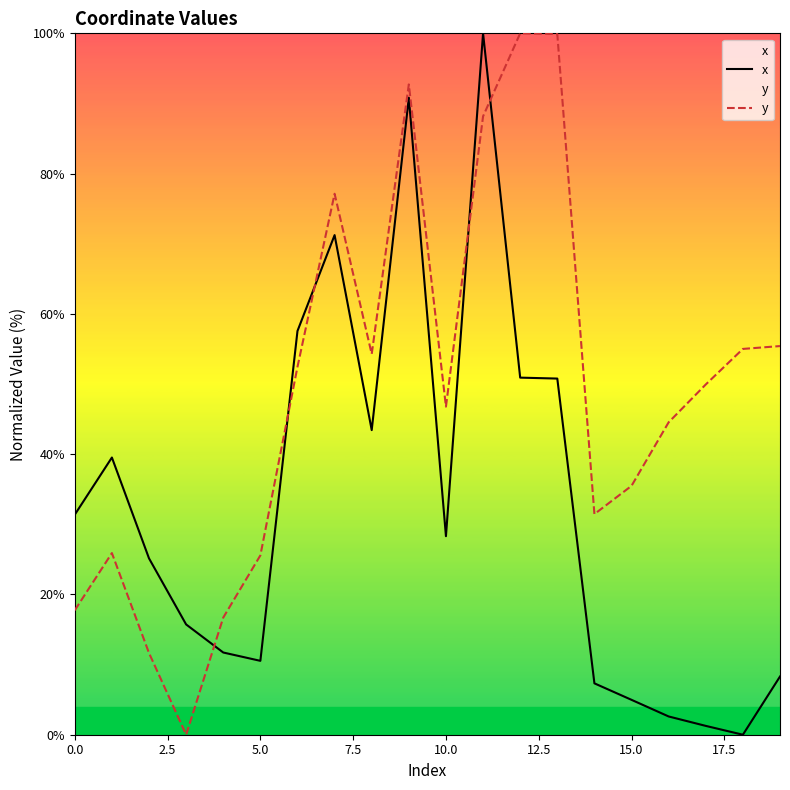

What is the sum of the y values at 12 and 9?

192.7